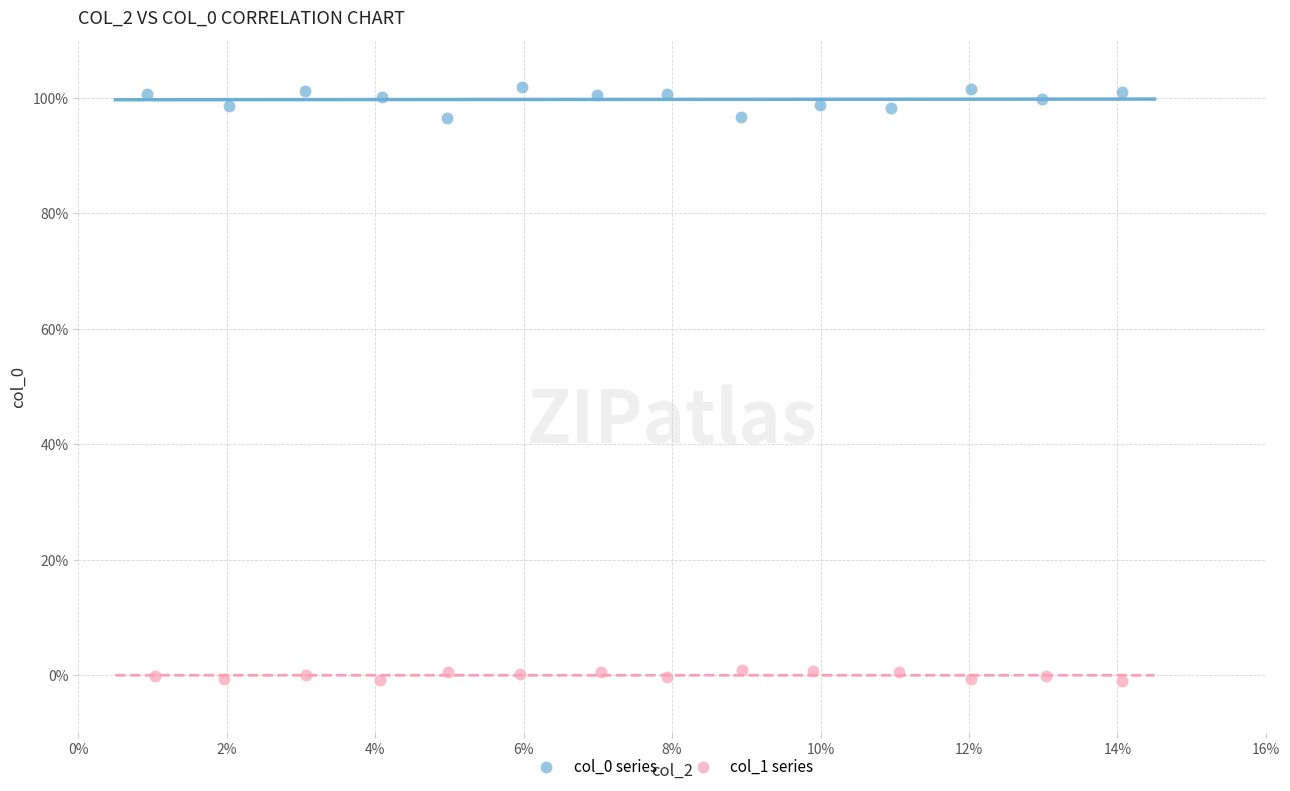

Which series contains the highest Y value?

col_0 series